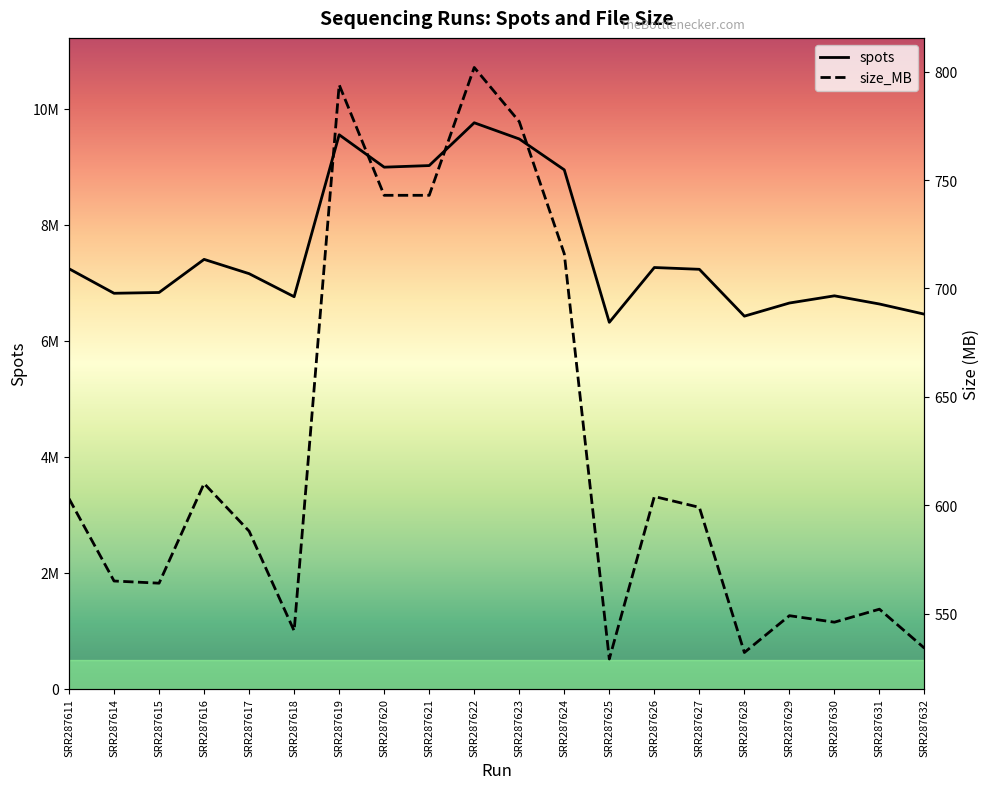

What is the difference between the highest and lowest values at SRR287611?

7238371